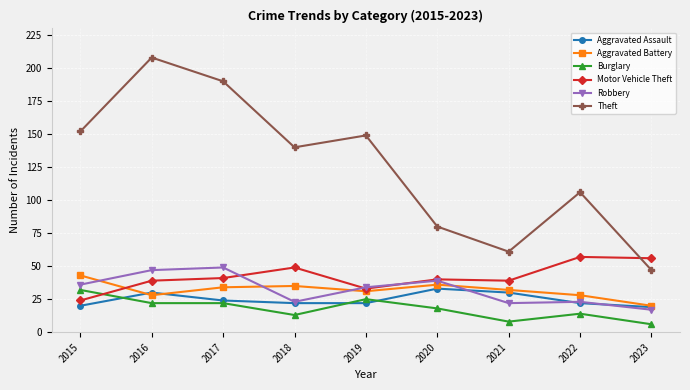

What is the difference between the maximum and second lowest values in the Theft series?

147